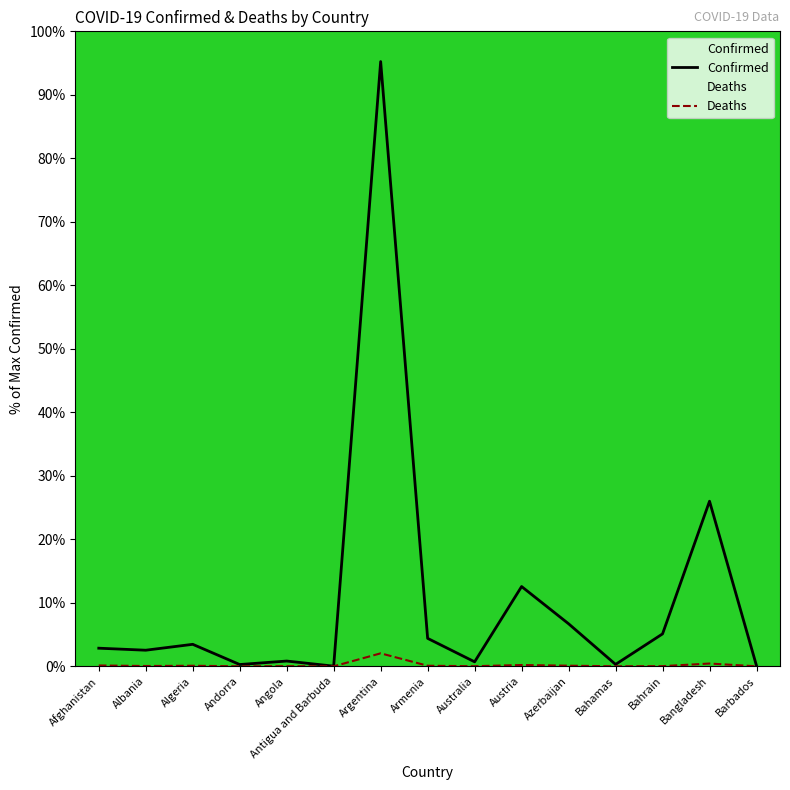

At which category is the sum across all series the highest?

Argentina